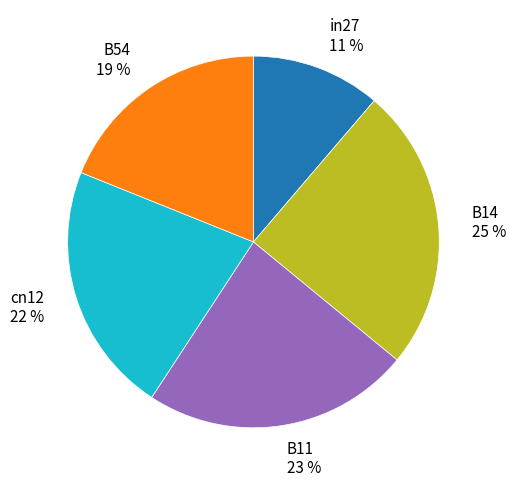

Rank the categories by value from highest to lowest.

B14, B11, cn12, B54, in27